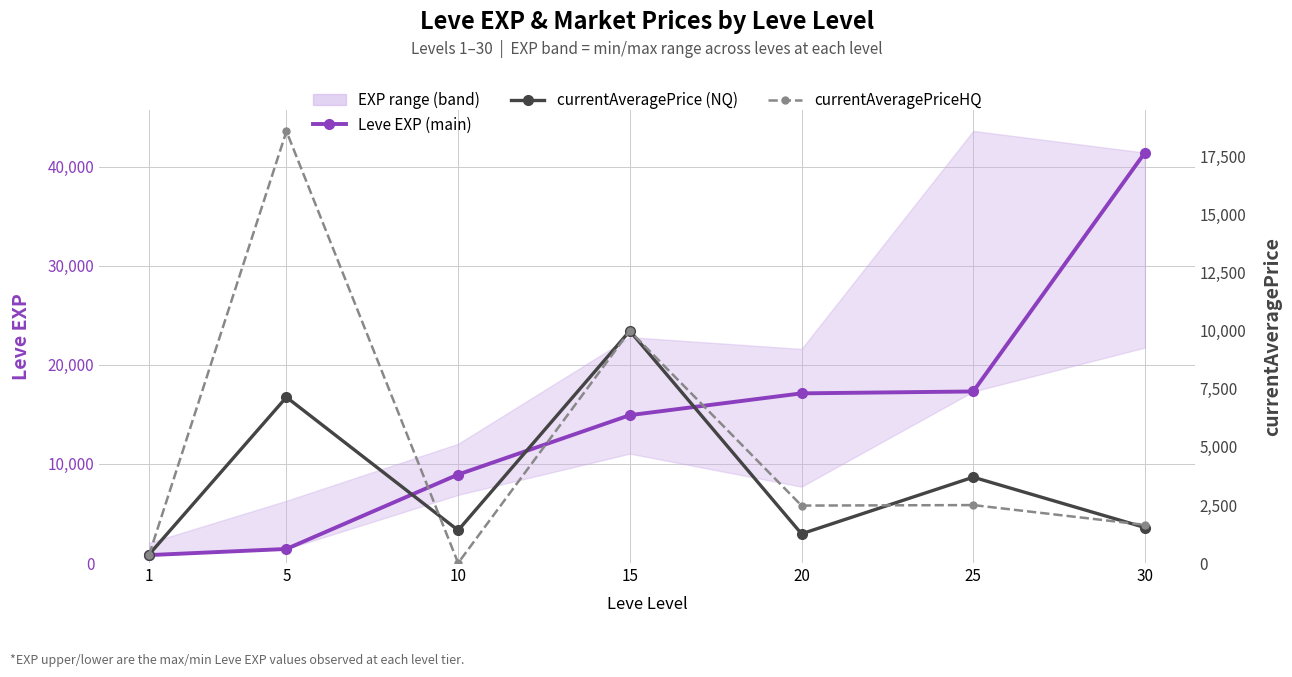

In currentAveragePrice (NQ), how many points are higher than both neighbors (excluding endpoints)?

3